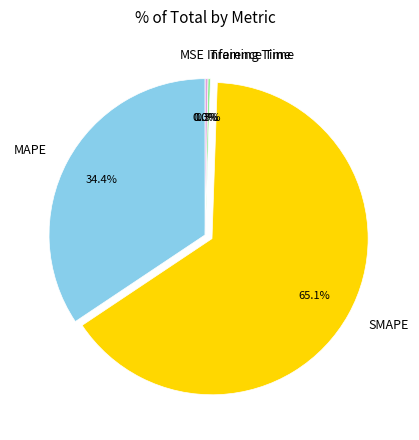

Which slice is the largest?

SMAPE